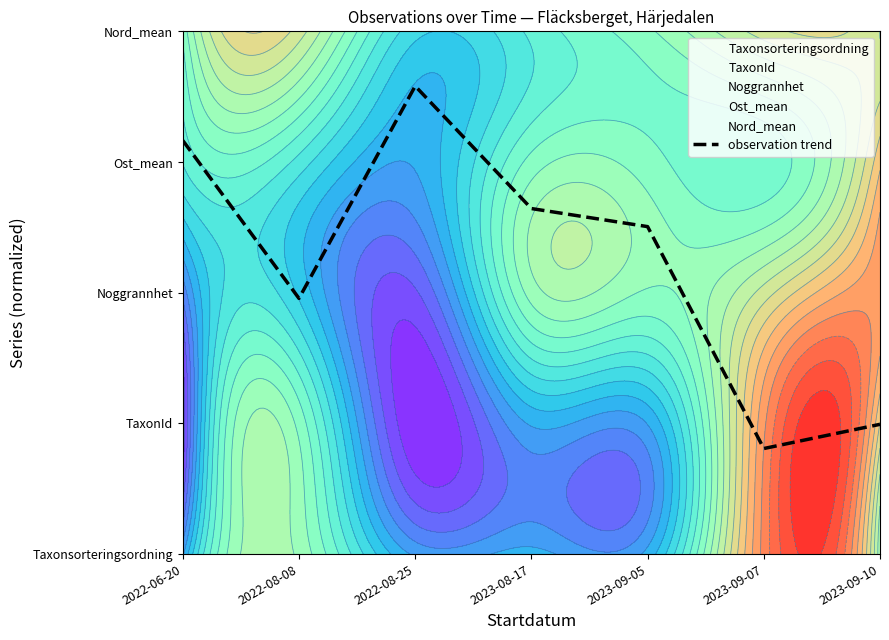

What is the smallest value displayed?

0.8